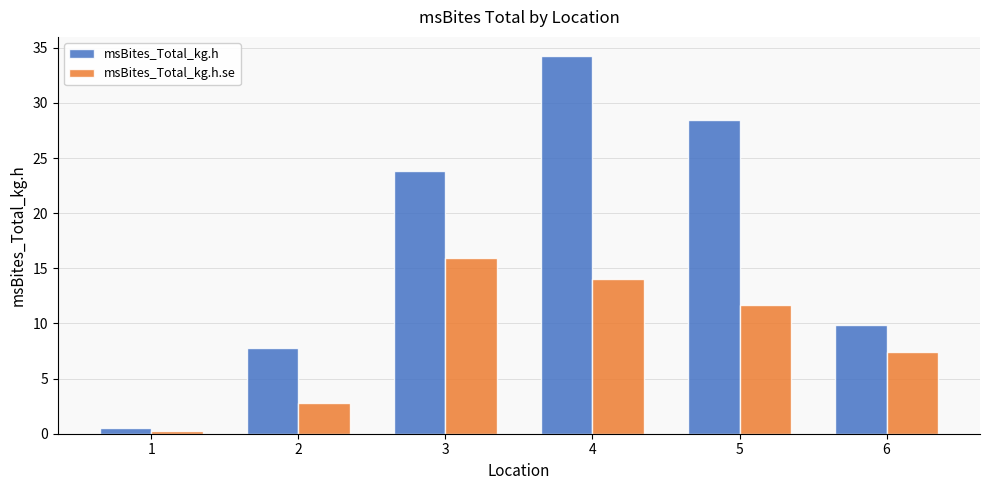

At 3, list the series in order from smallest to largest.

msBites_Total_kg.h.se, msBites_Total_kg.h